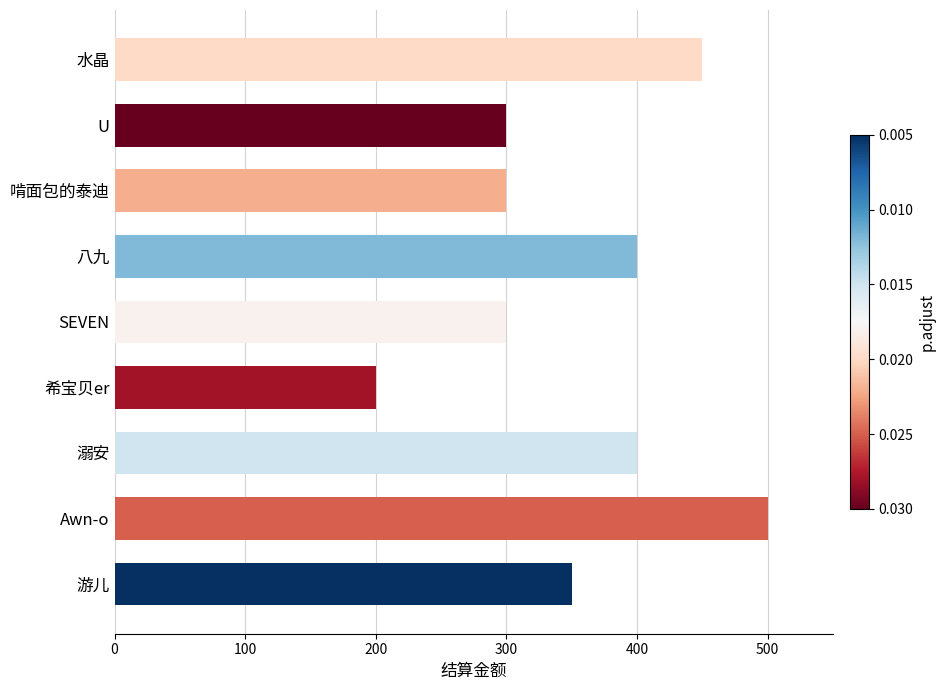

Reading bottom to top, what are all the values shown in this chart?

游儿=350	Awn-o=500	溺安=400	希宝贝er=200	SEVEN=300	八九=400	啃面包的泰迪=300	U=300	水晶=450